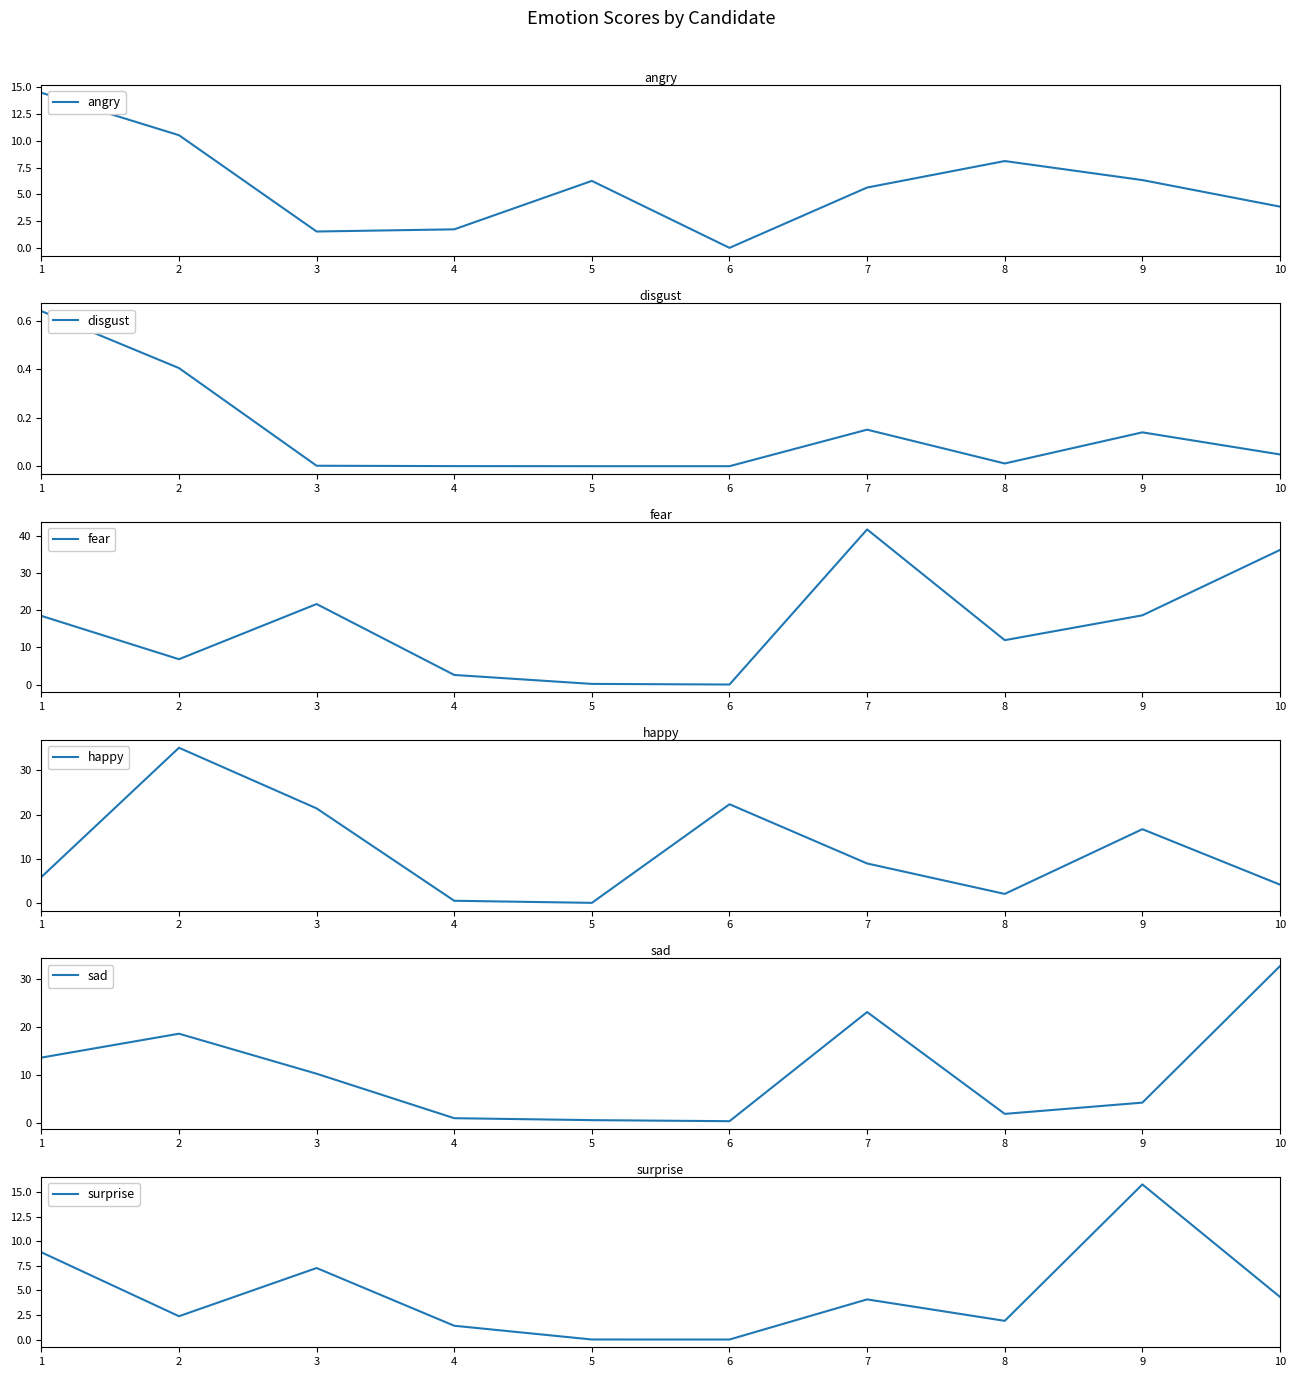

Where is happy nearest to the value 17?

9